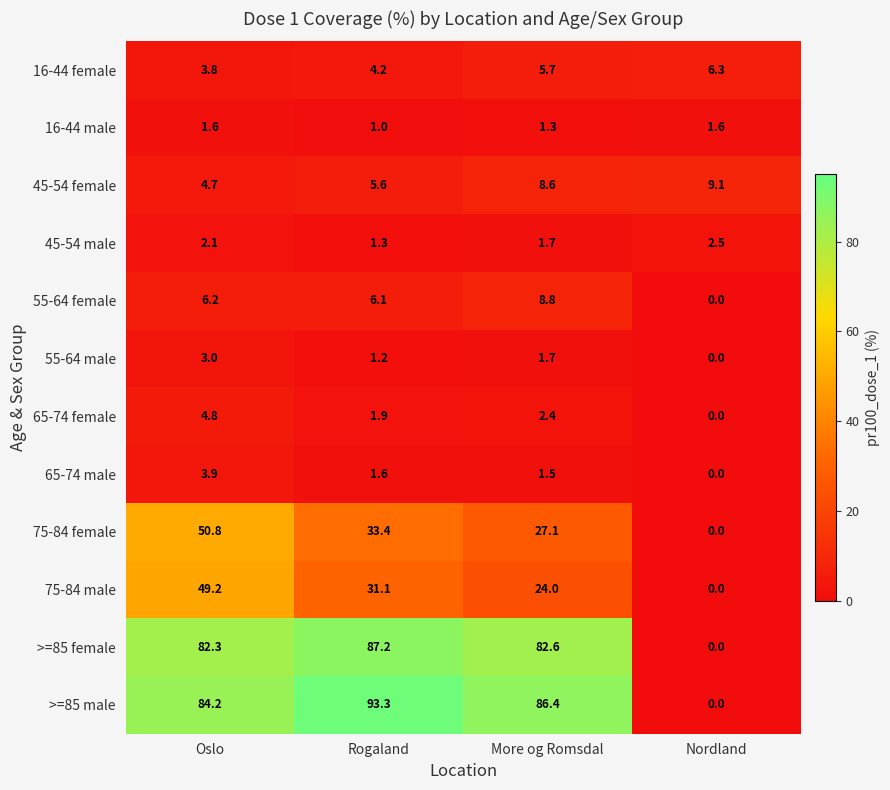

What is the sum of the 55-64 female values at More og Romsdal and Rogaland?

14.9